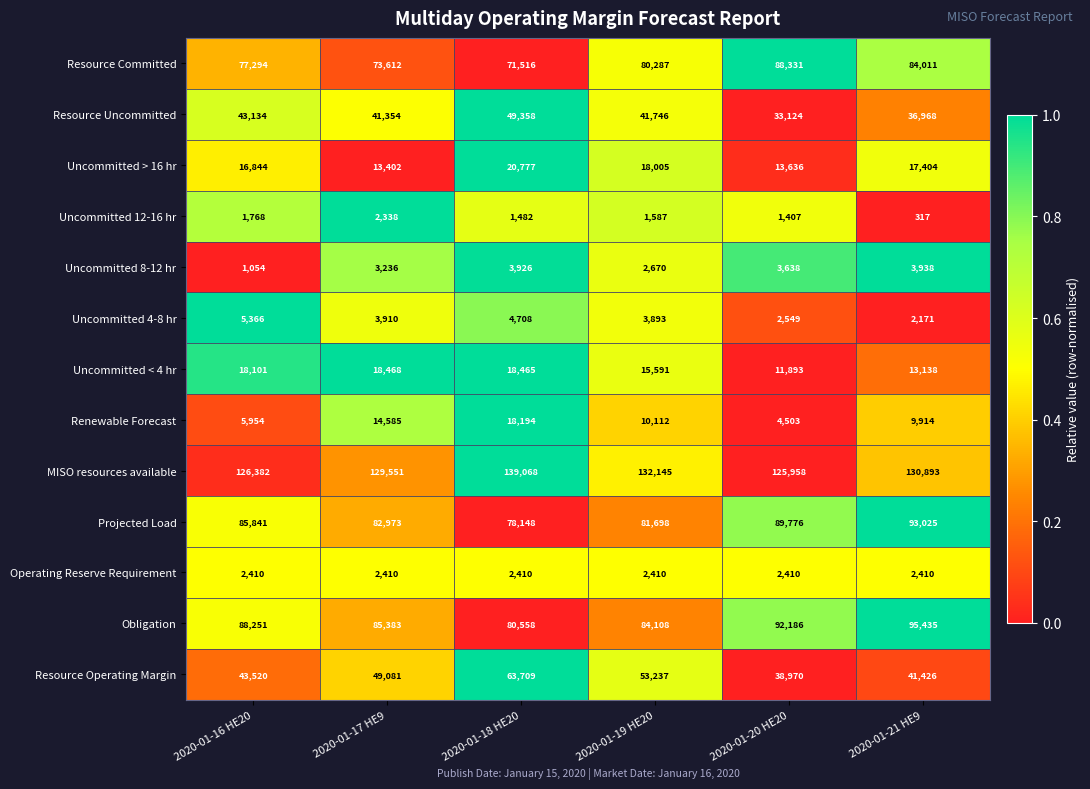

Which series has the largest total across all categories?

MISO resources available